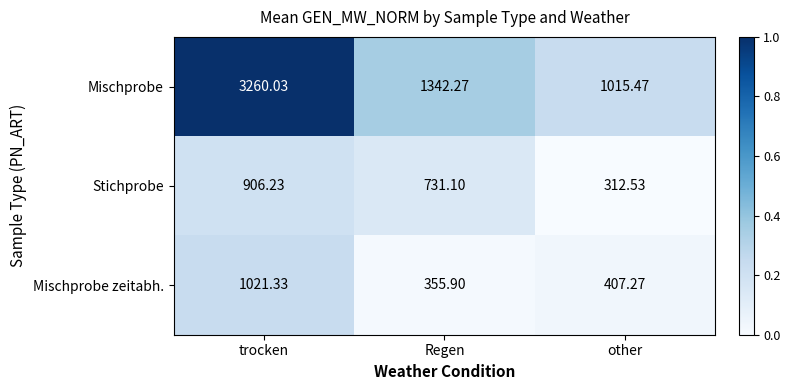

Rank the series at Regen from lowest to highest value.

Mischprobe zeitabh., Stichprobe, Mischprobe